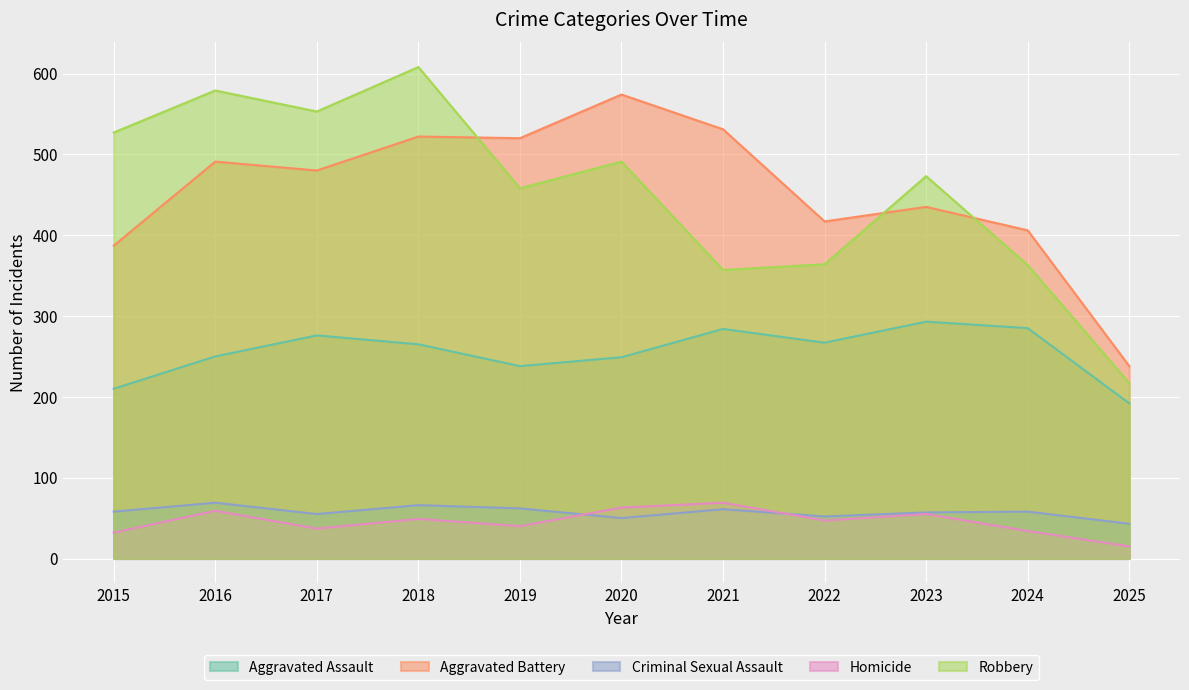

At which category does Homicide reach its first local peak?

2016